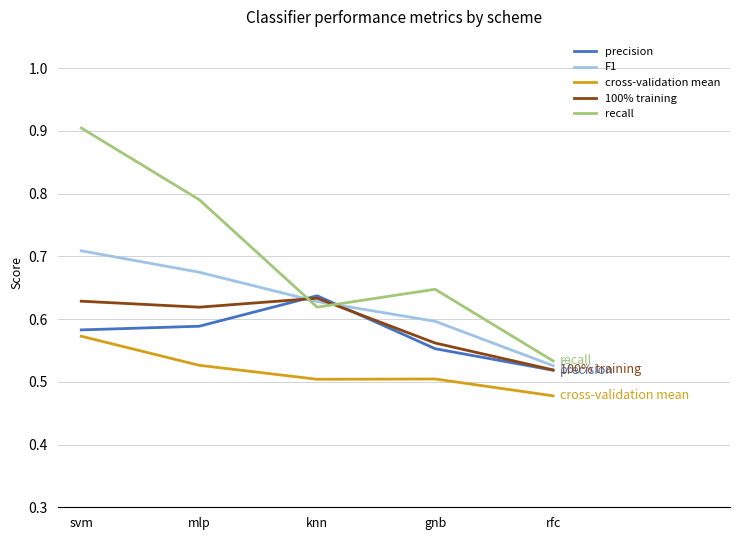

Which series changed the most between svm and gnb?

recall